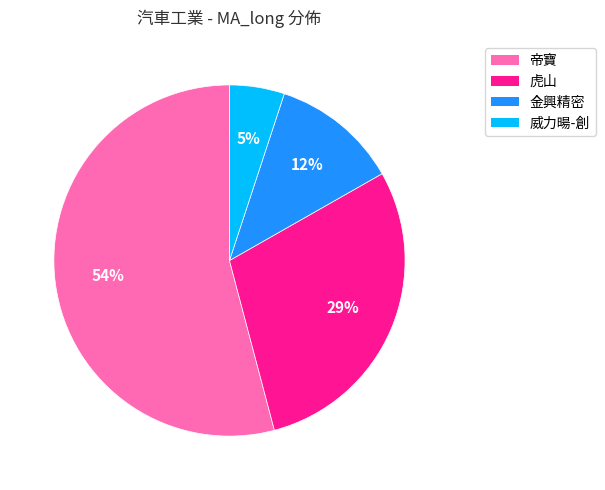

Which has a higher value, 虎山 or 金興精密?

虎山